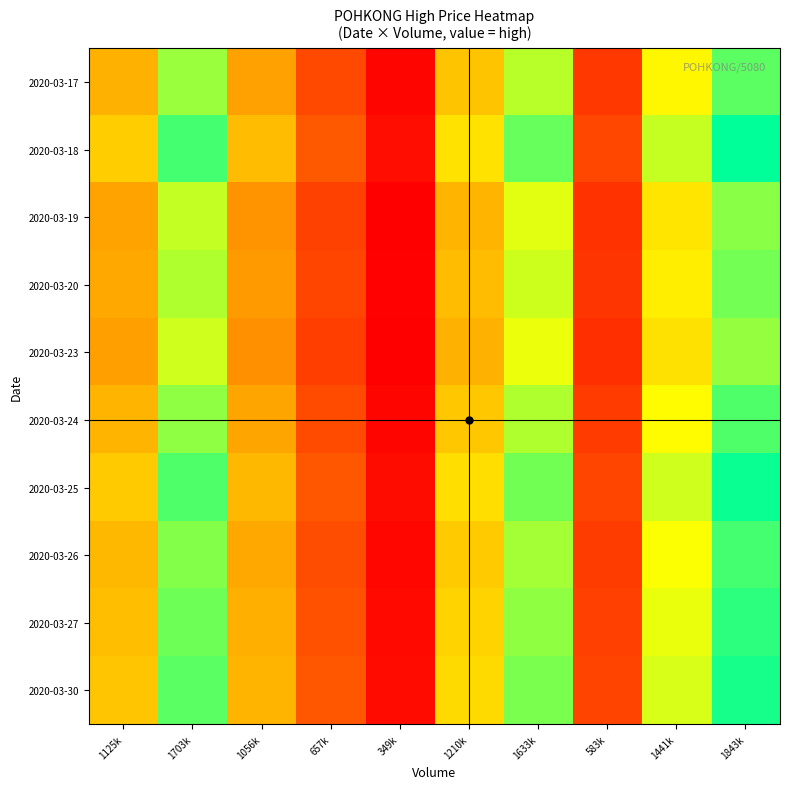

At which category does the chart reach its peak across all series?

1843k